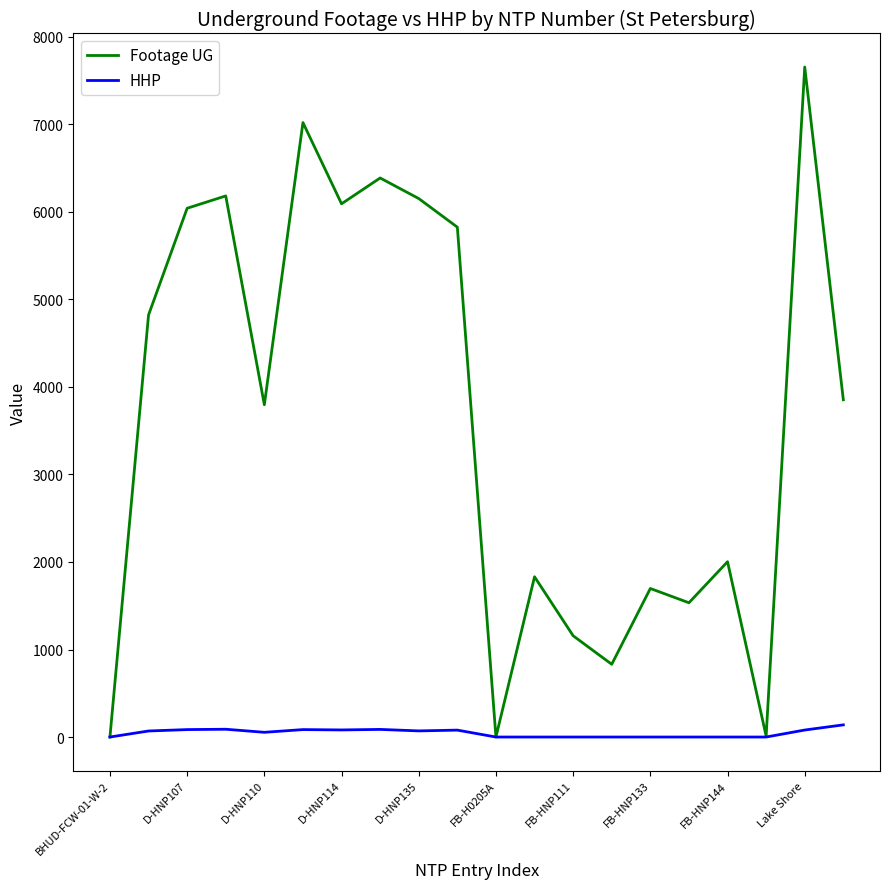

How many lines are shown in the chart?

2